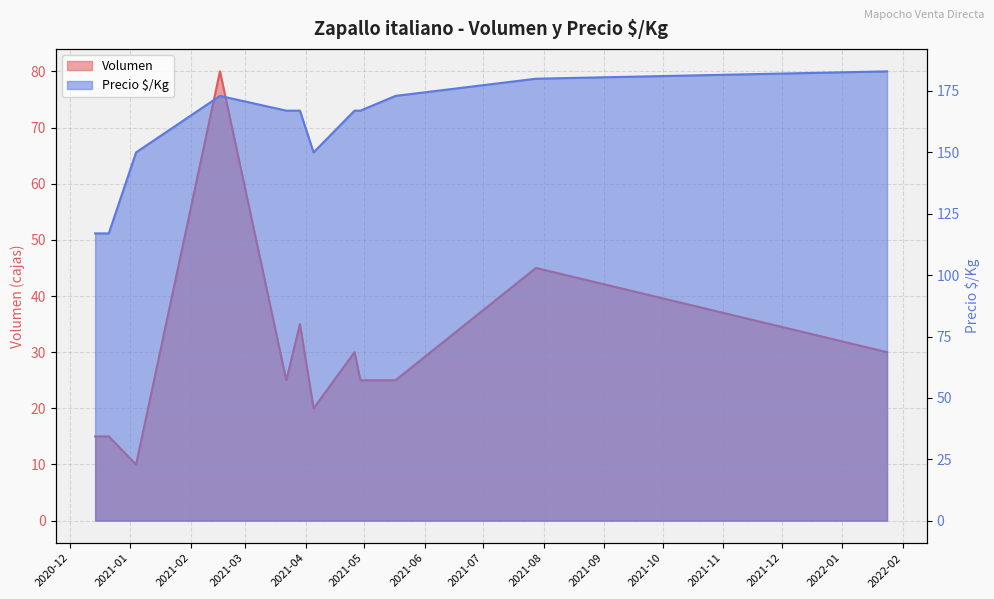

What is the sum of the Volumen values at 2021-04-05 and 2021-01-04?

30